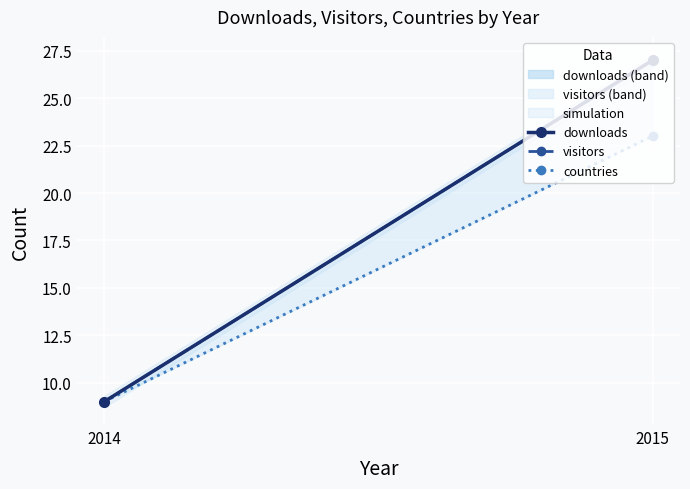

Reading left to right, list all the values displayed in this chart.

downloads: 9	27
visitors: 9	27
countries: 9	23